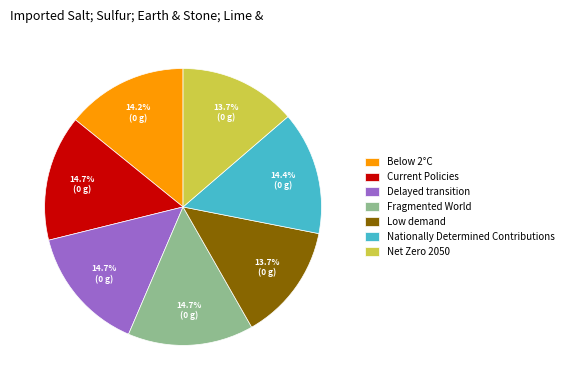

What percentage is the Nationally Determined Contributions slice, to the nearest percent?

14%